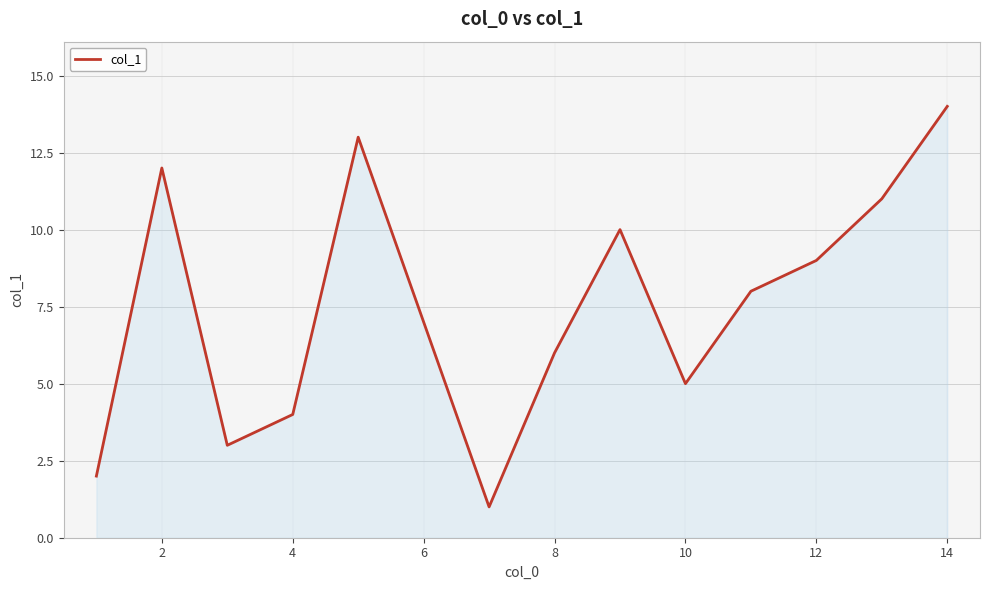

Does the chart display data point markers on the line(s)?

No